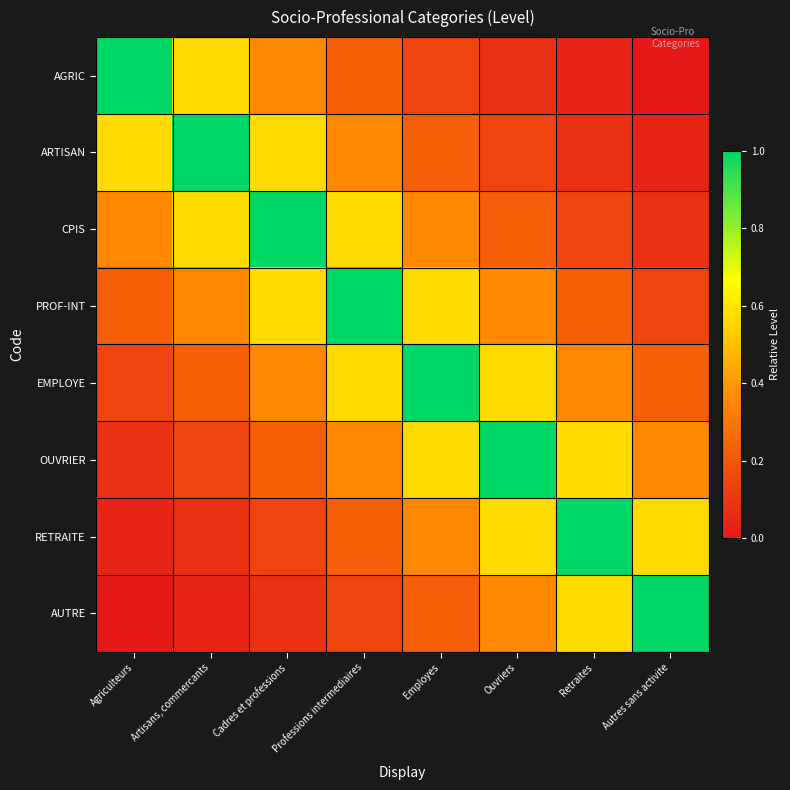

What is the greatest value displayed?

1.0